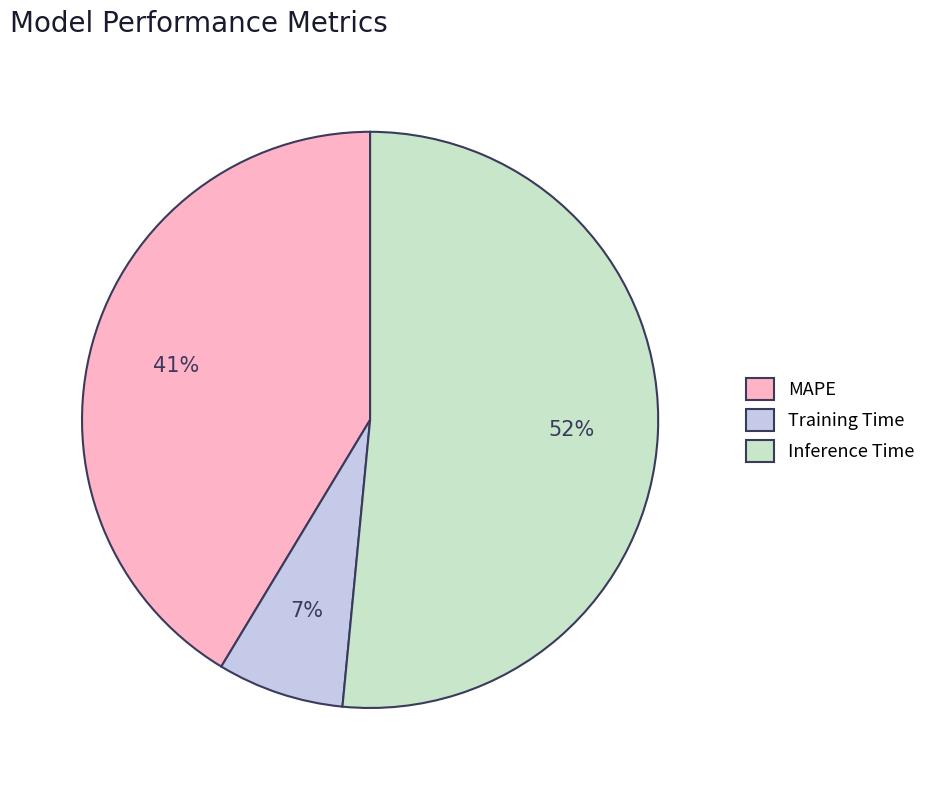

Do Training Time and MAPE together represent more than half of the pie?

No